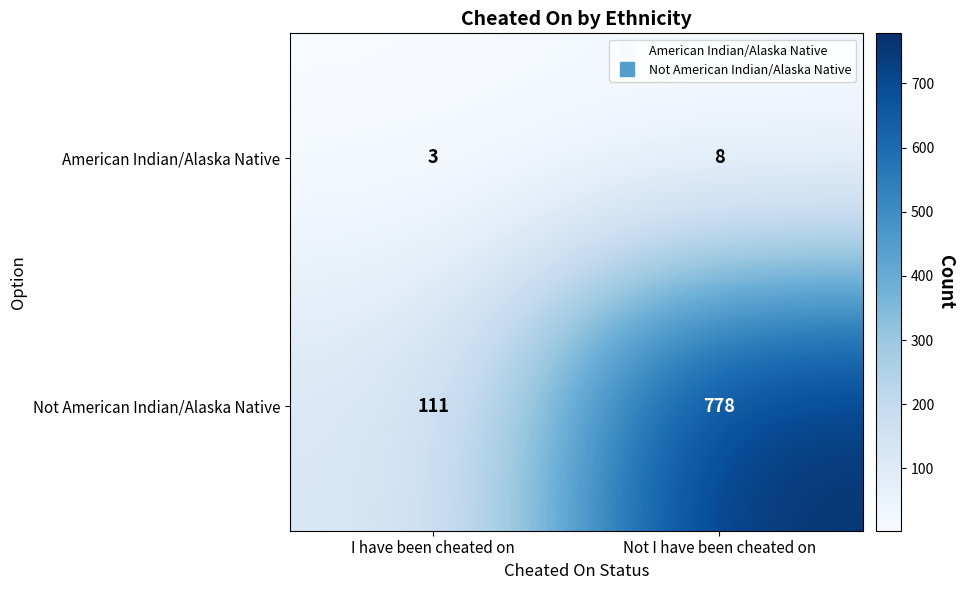

The value of Not American Indian/Alaska Native at I have been cheated on is 68. True or false?

False